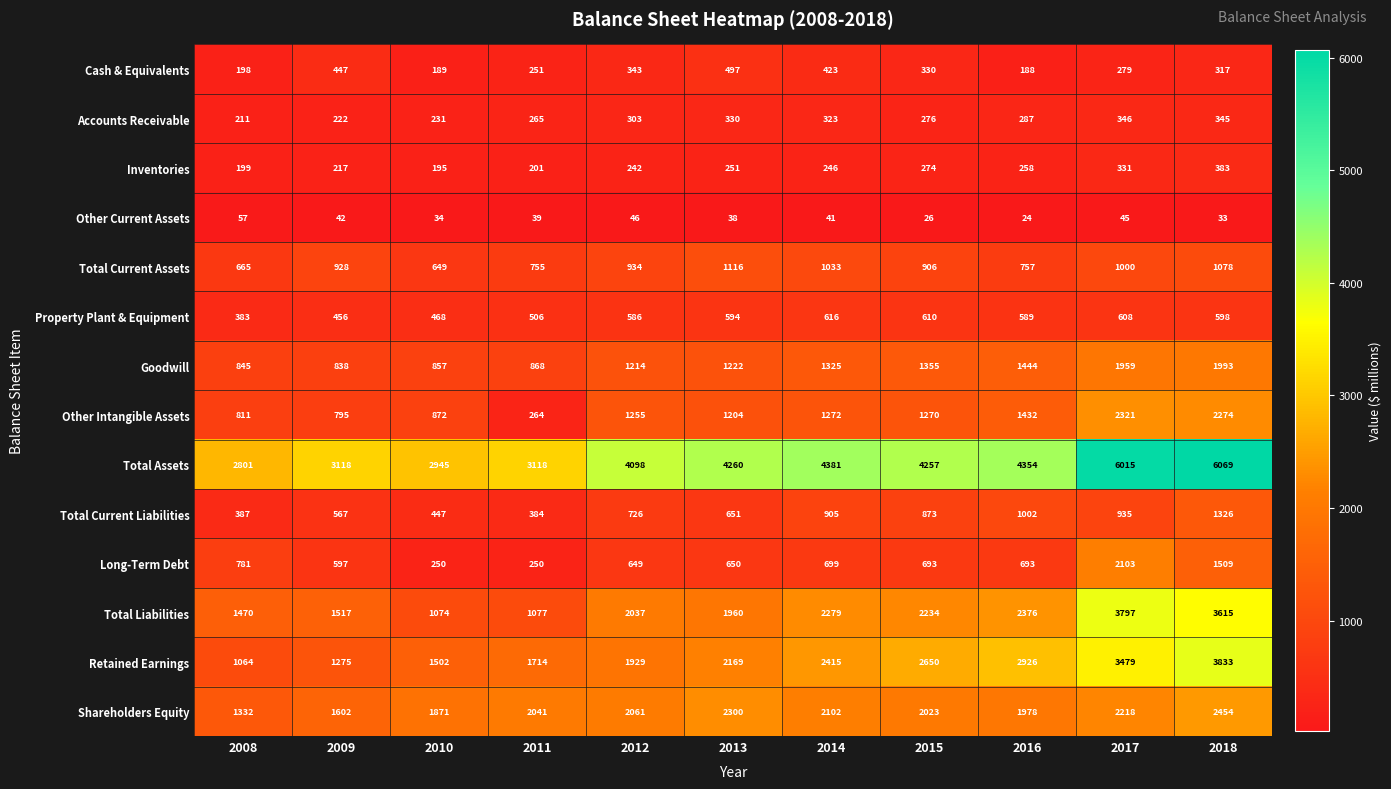

At 2008, list the series in order from largest to smallest.

Total Assets, Total Liabilities, Shareholders Equity, Retained Earnings, Goodwill, Other Intangible Assets, Long-Term Debt, Total Current Assets, Total Current Liabilities, Property Plant & Equipment, Accounts Receivable, Inventories, Cash & Equivalents, Other Current Assets